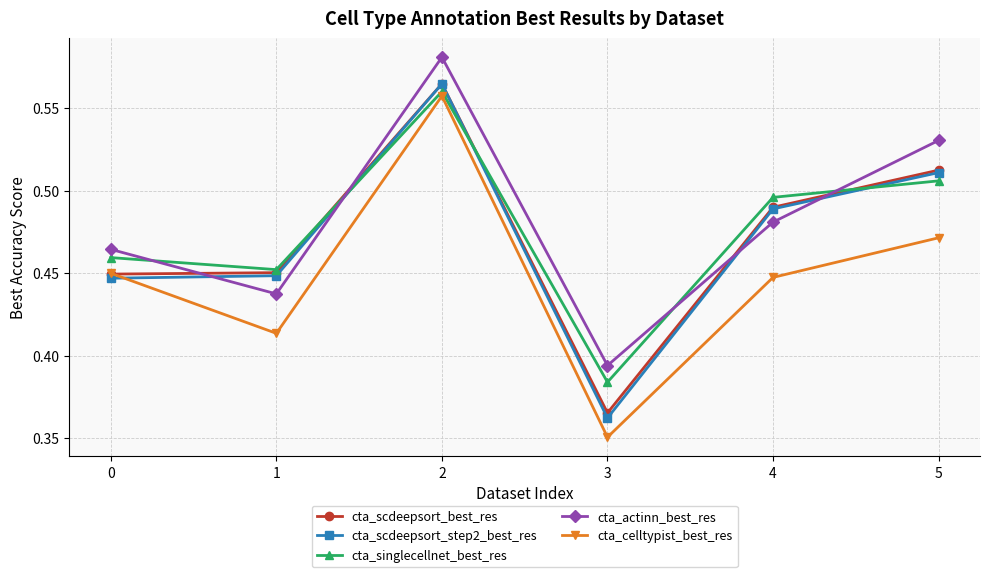

Does the chart have visible grid lines?

Yes